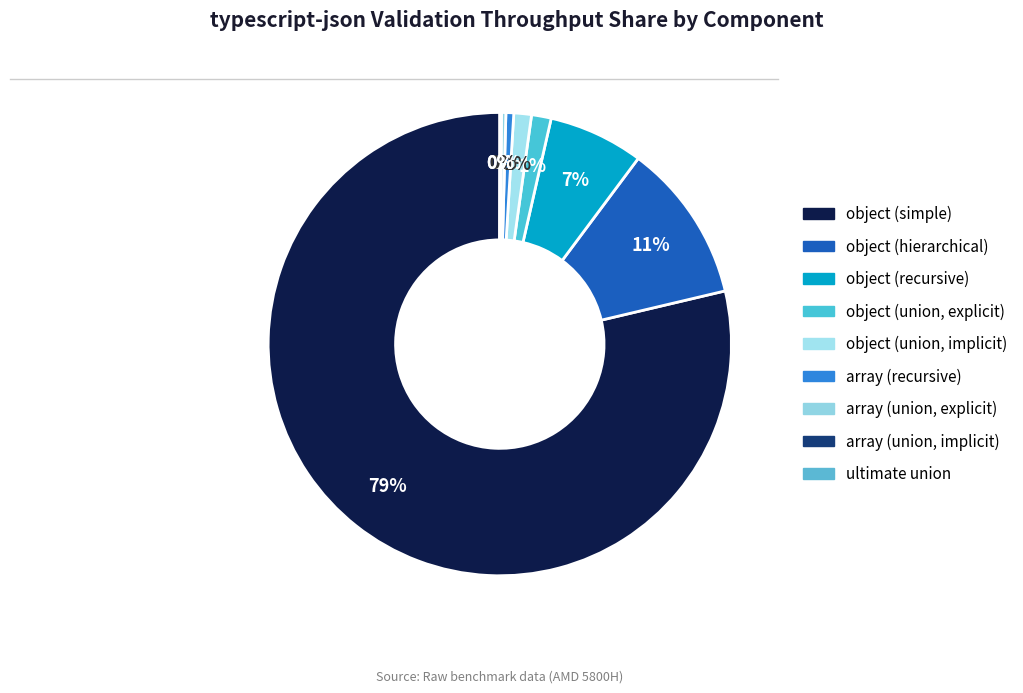

Combined, what portion of the pie is object (union, explicit) and ultimate union?

1.4%